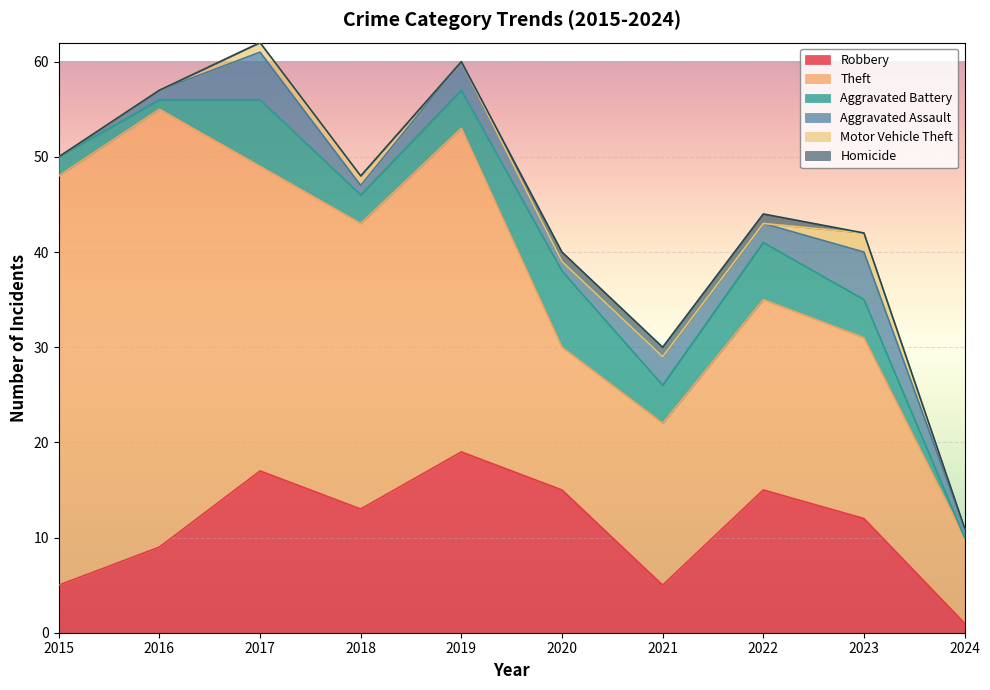

True or false: Aggravated Assault and Theft cross at least once.

False